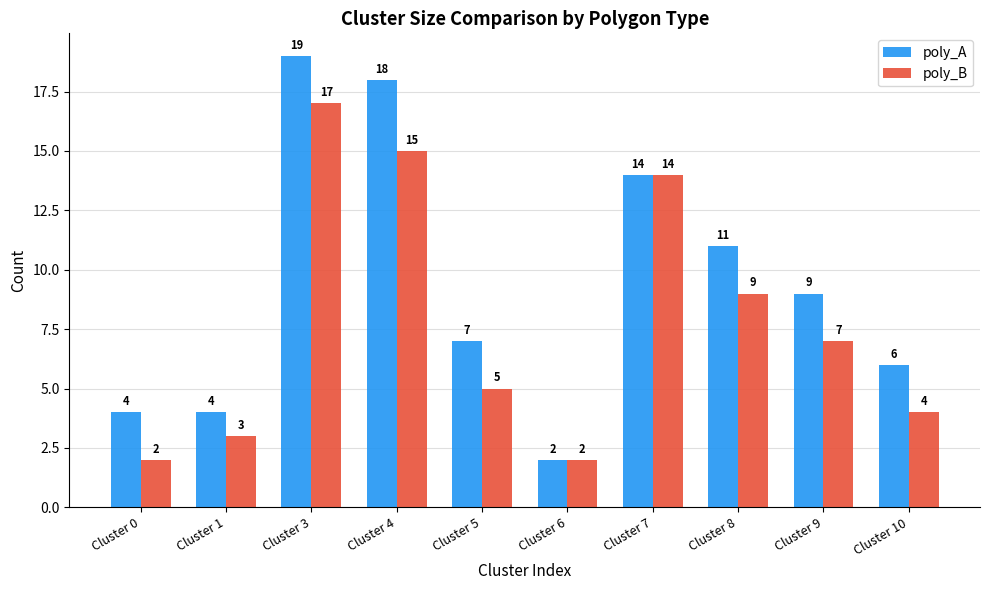

How many values in the poly_B series are below 7?

5